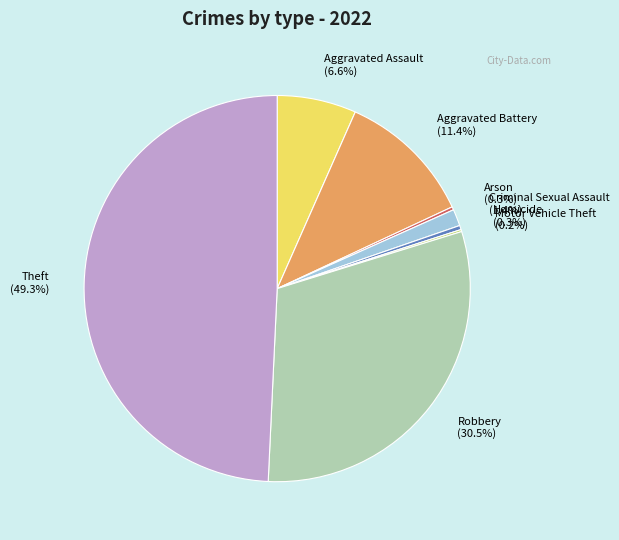

To the nearest percent, what is the difference between the largest and smallest slice percentages?

49%